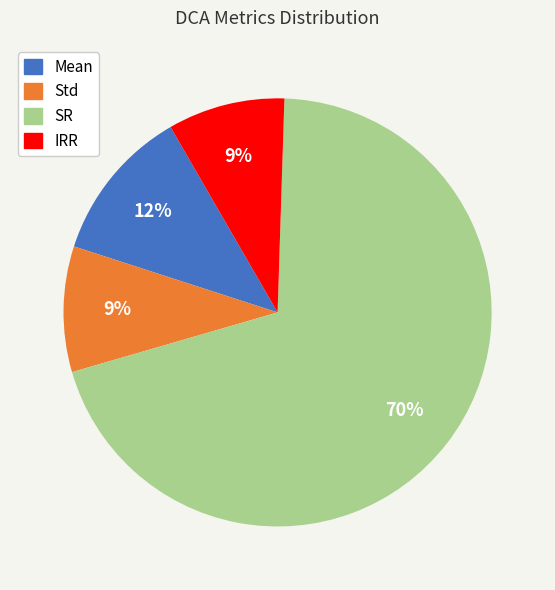

What percentage is the SR slice, to the nearest percent?

70%